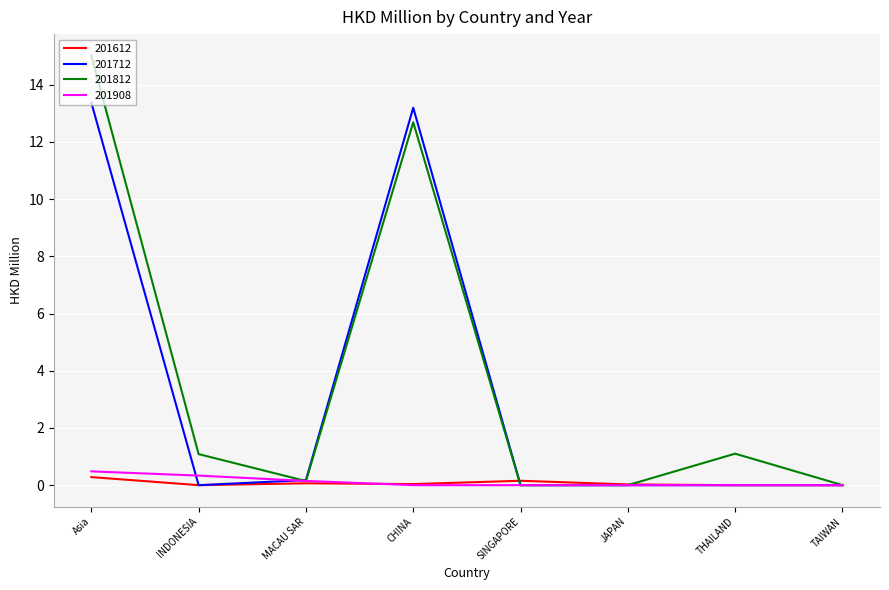

At which category is the sum across all series the highest?

Asia